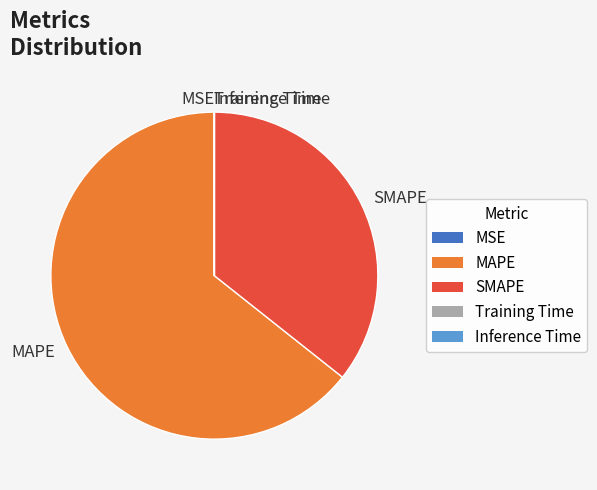

The MAPE slice represents 58% of the pie. True or false?

False